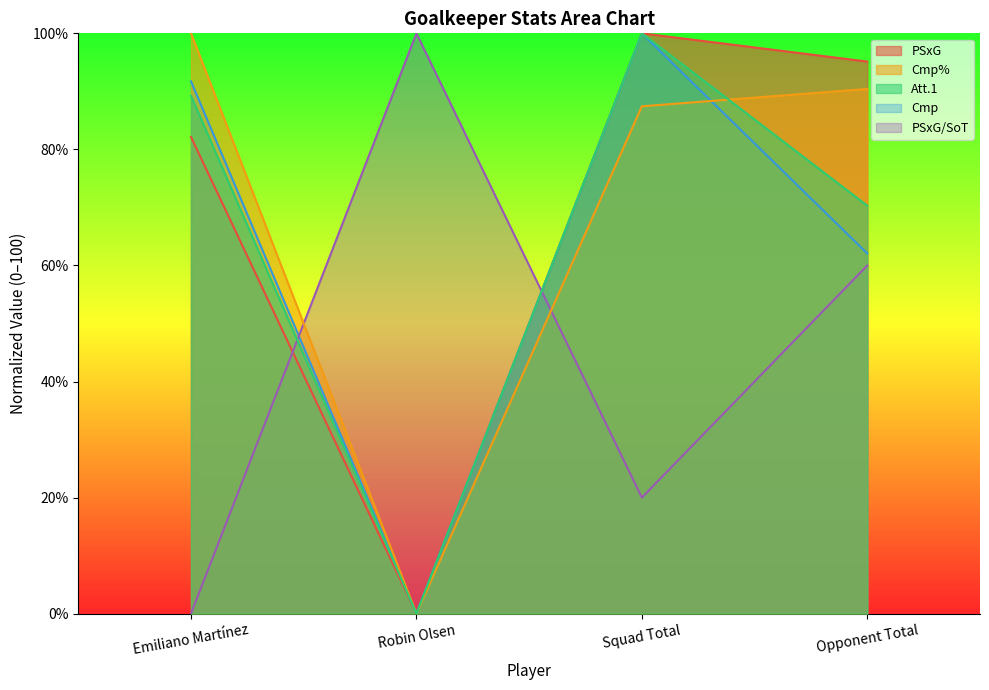

Reading right to left, extract all data points from this chart.

PSxG: 95.1	100.0	0.0	82.1
PSxG/SoT: 60.0	20.0	100.0	0.0
Cmp: 62.1	100.0	0.0	91.7
Att: 70.3	100.0	0.0	89.2
Cmp%: 90.4	87.4	0.0	100.0